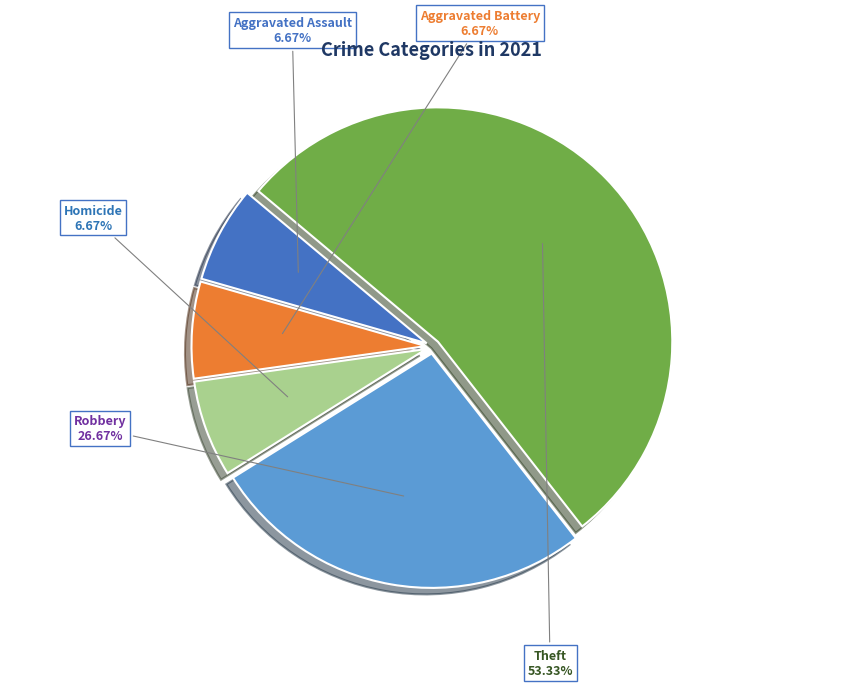

What percentage do Aggravated Assault and Homicide together represent?

13.3%